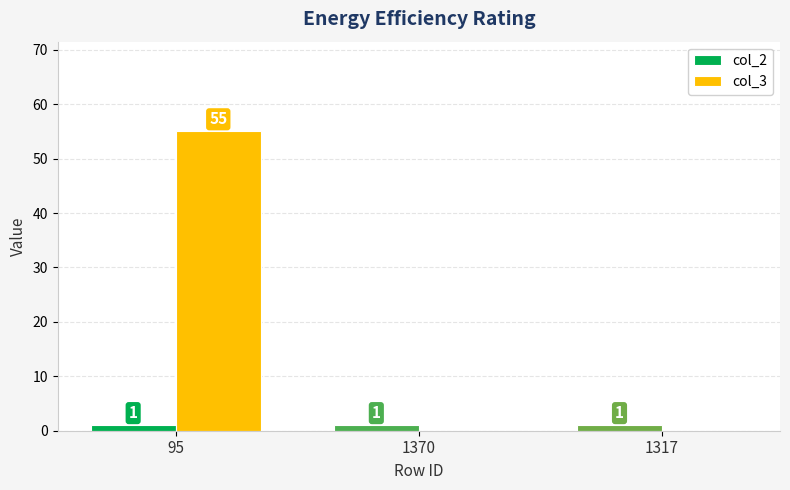

What is the sum of the col_3 values at 95 and 1317?

55